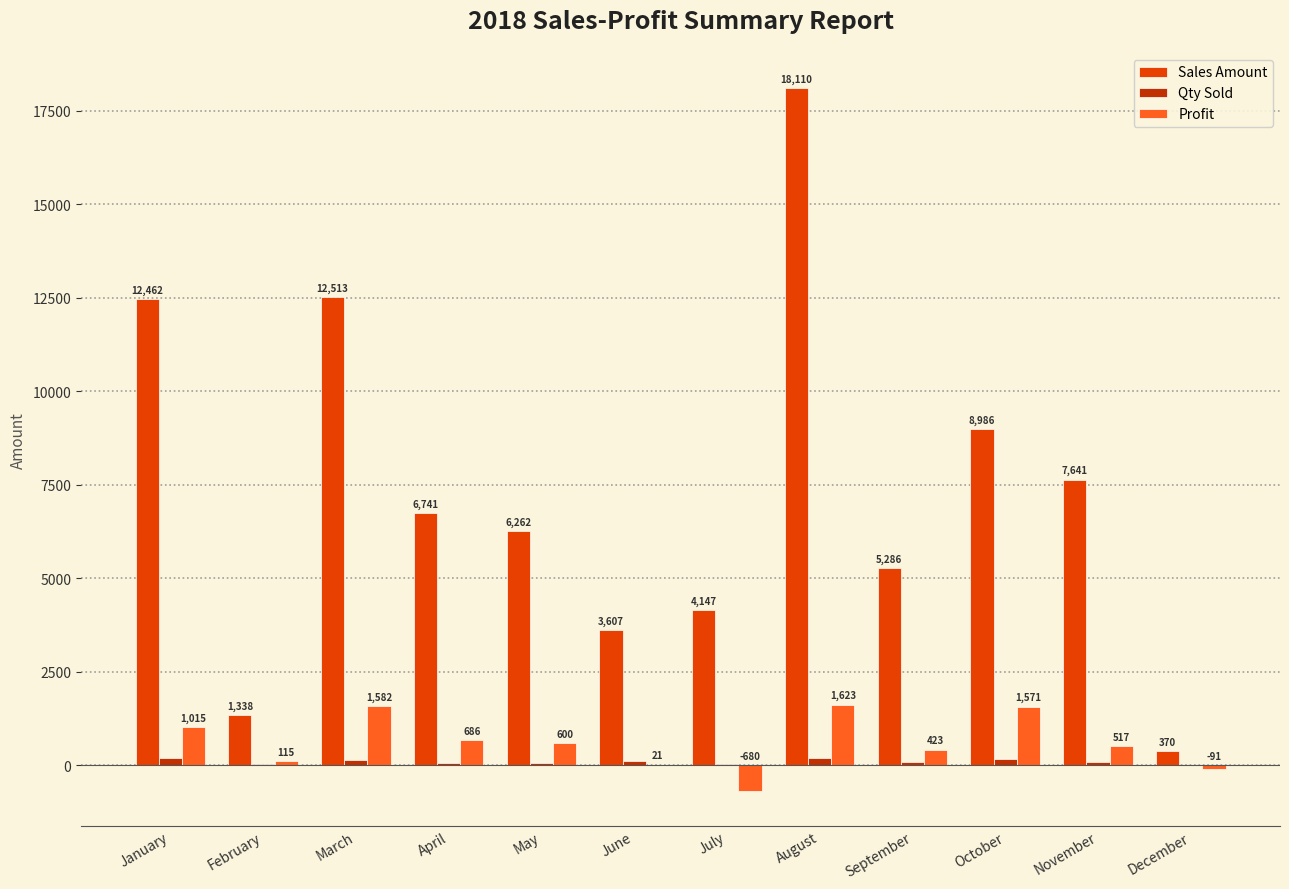

Which category has the highest value in the Profit series?

August